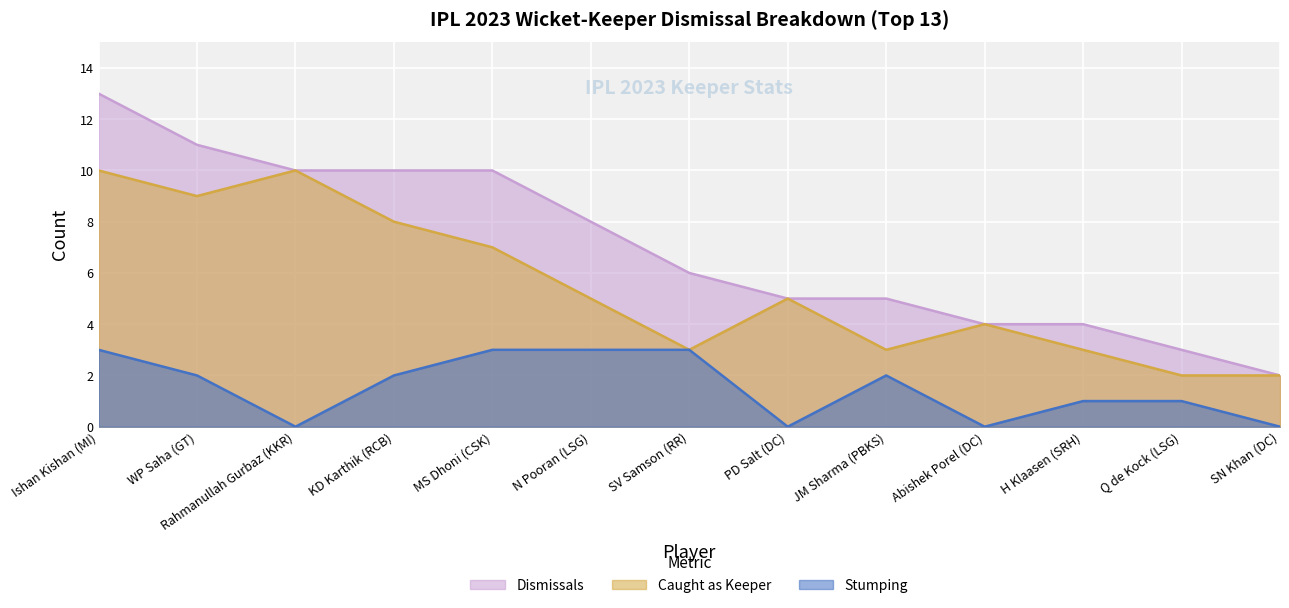

Rank the series by their maximum value, from lowest to highest.

Stumping, Caught as Keeper, Dismissals